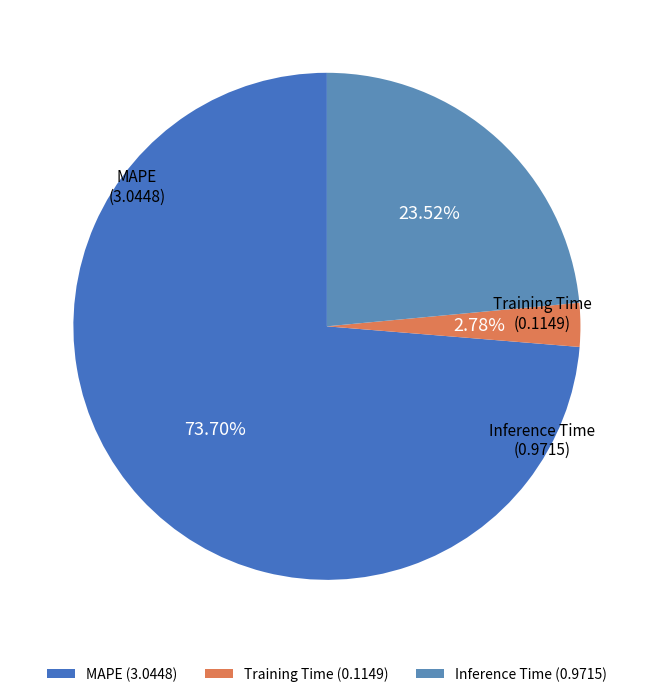

To the nearest percent, what portion does Training Time represent?

3%